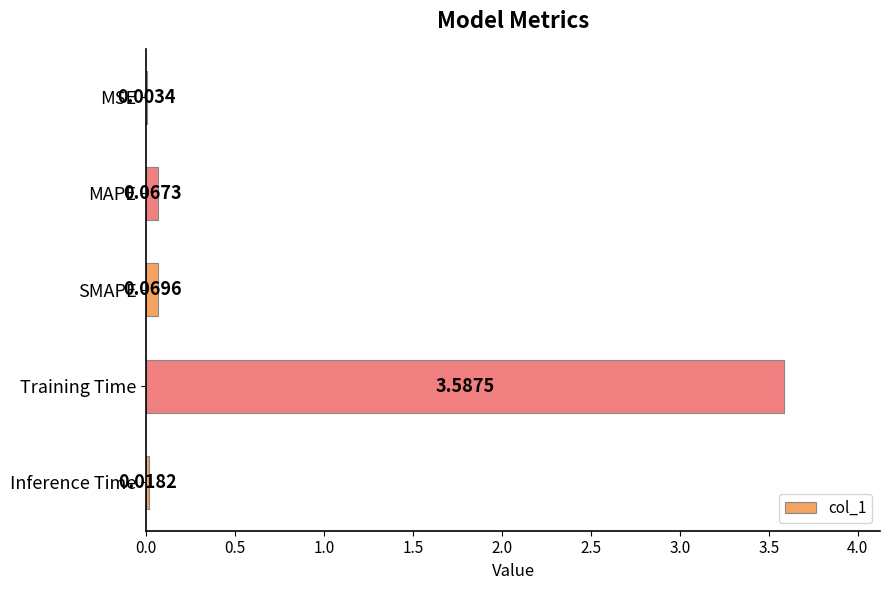

At which label is the value closest to 1?

SMAPE